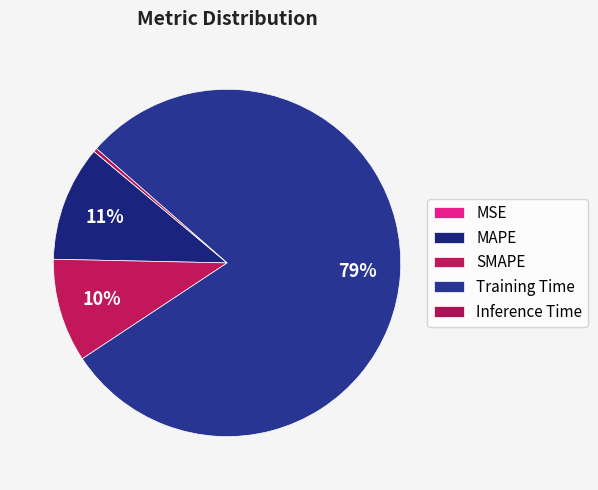

What is the largest slice in the pie chart?

Training Time